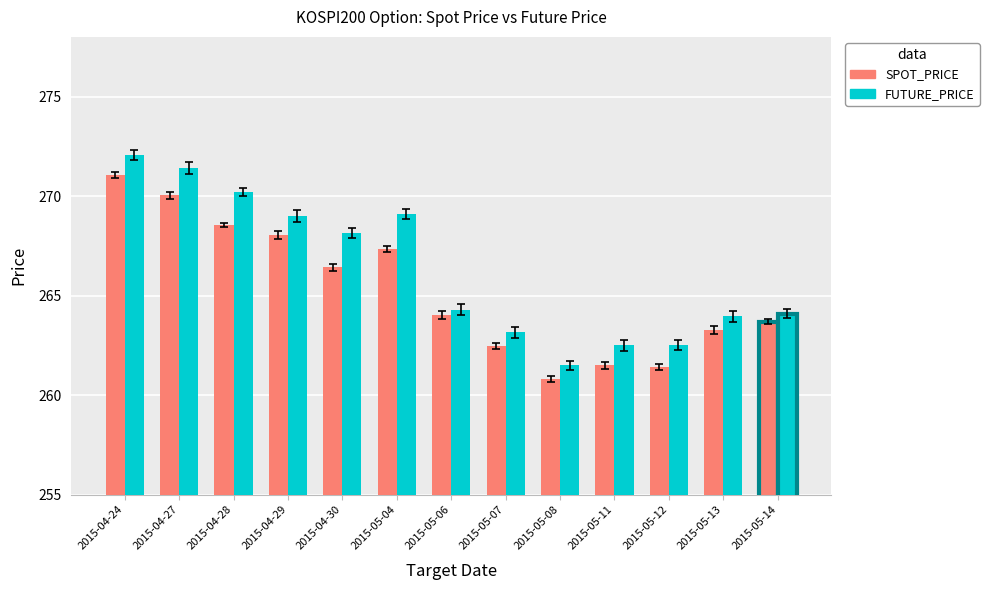

Between 2015-04-29 and 2015-05-12, which series saw the biggest shift?

SPOT_PRICE